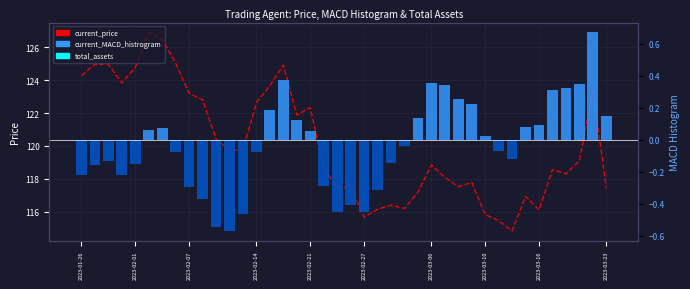

True or false: total_assets has a value of 6465.1 at 38.

False